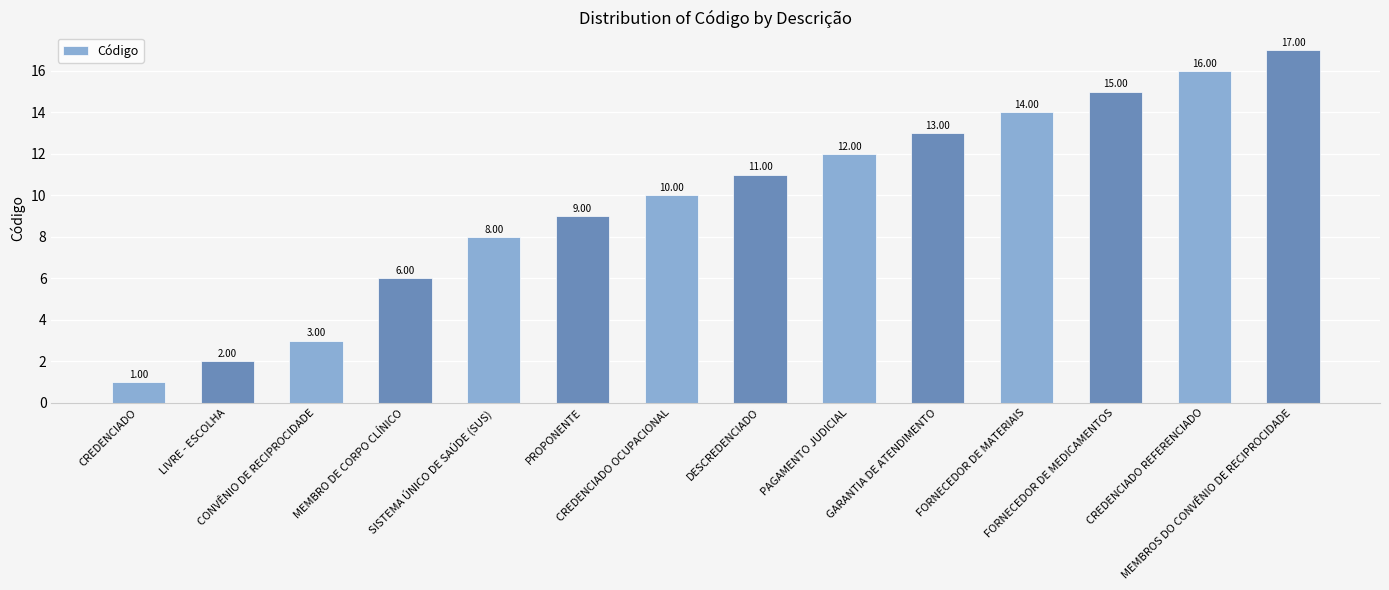

What position from the left is CONVÊNIO DE RECIPROCIDADE?

3